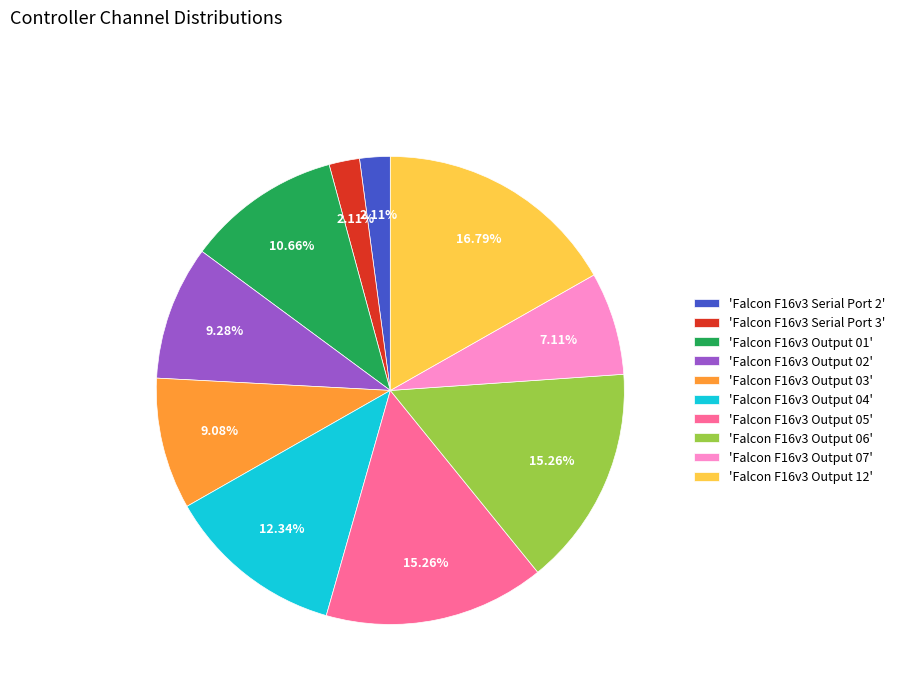

To the nearest percent, what is the difference between the largest and smallest slice percentages?

15%